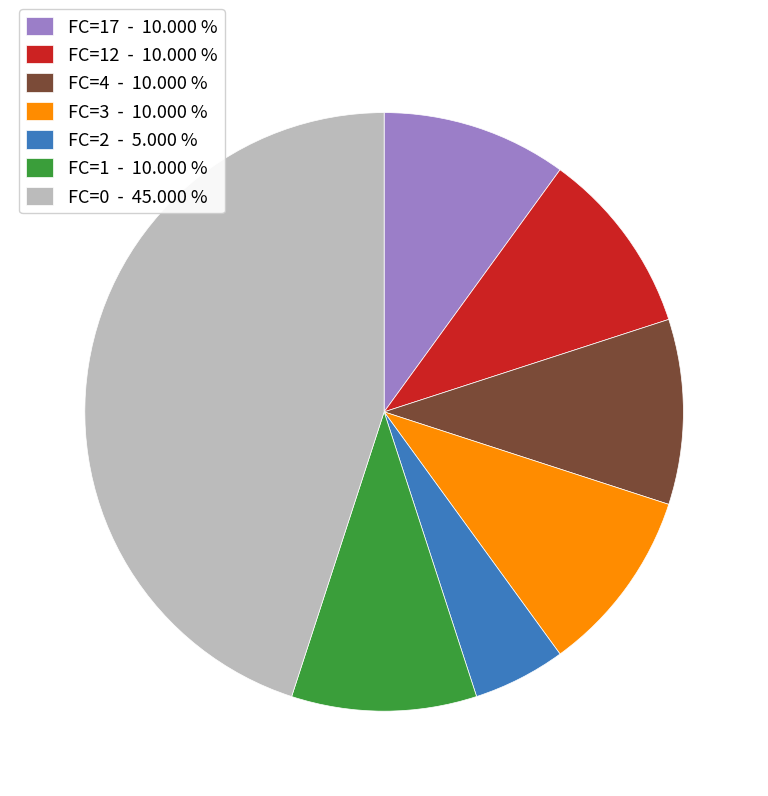

Which slice is the largest?

FC=0 - 45.000 %